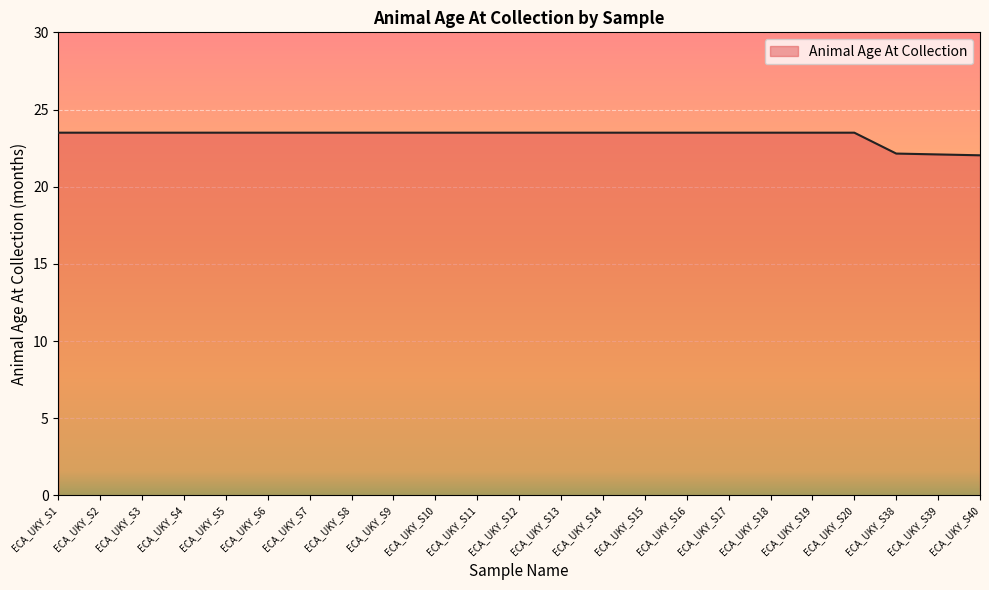

What is the minimum value shown in the chart?

22.0